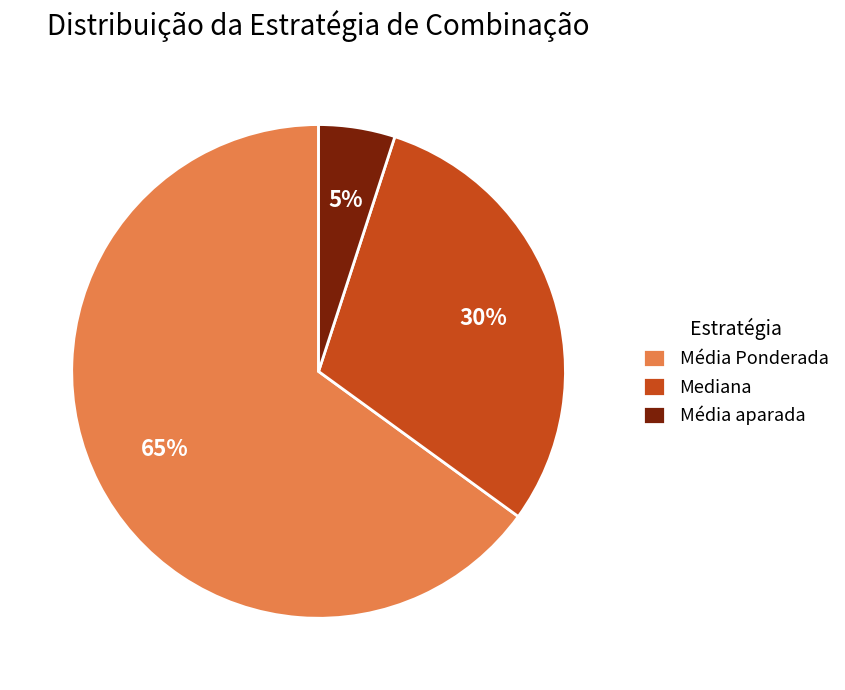

Is there a majority slice in this chart?

Yes